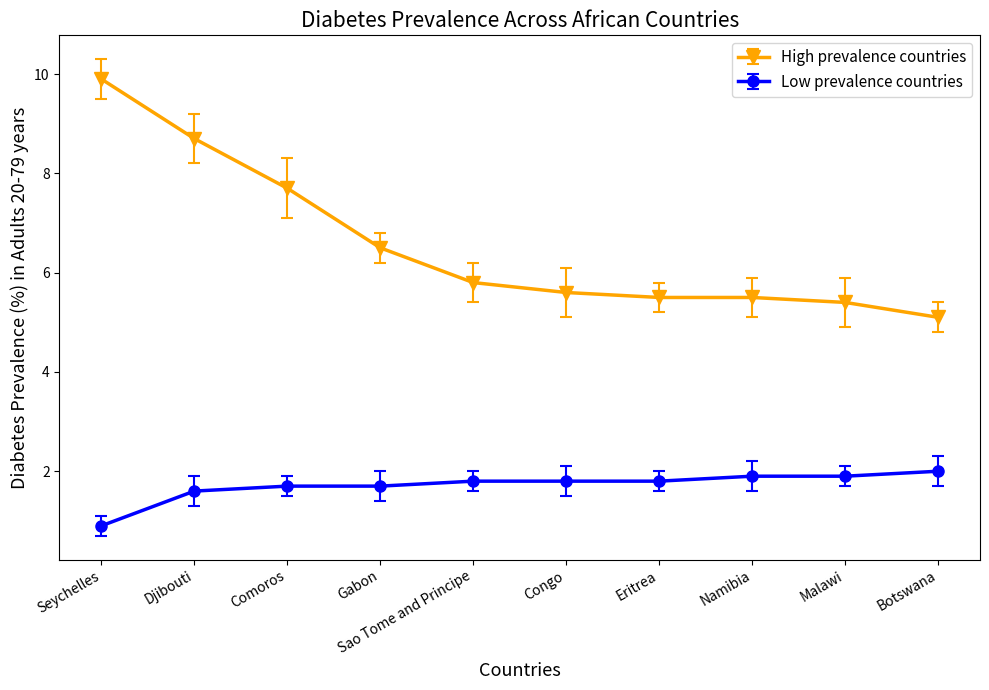

List the series in order of their peak value, highest first.

High prevalence countries, Low prevalence countries